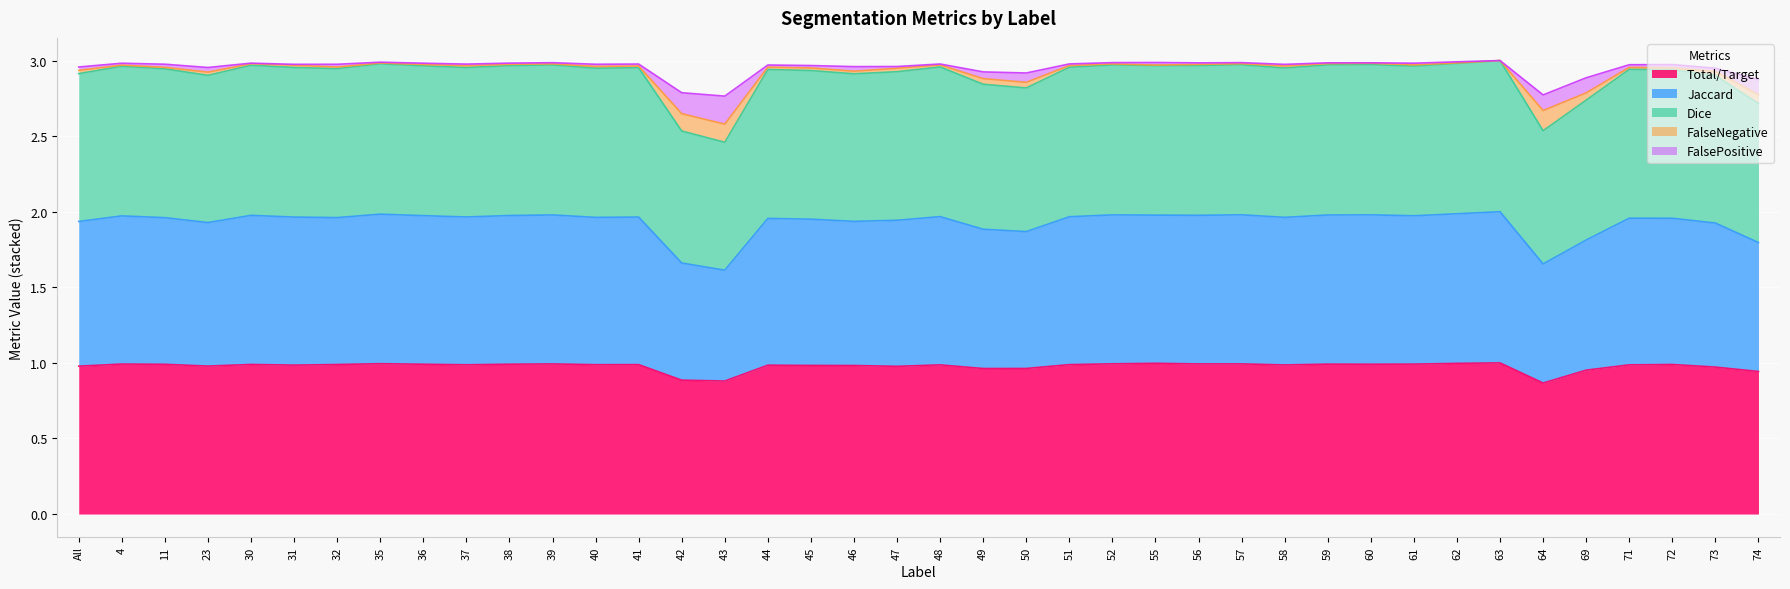

In Dice, how many points are lower than both neighbors (excluding endpoints)?

11